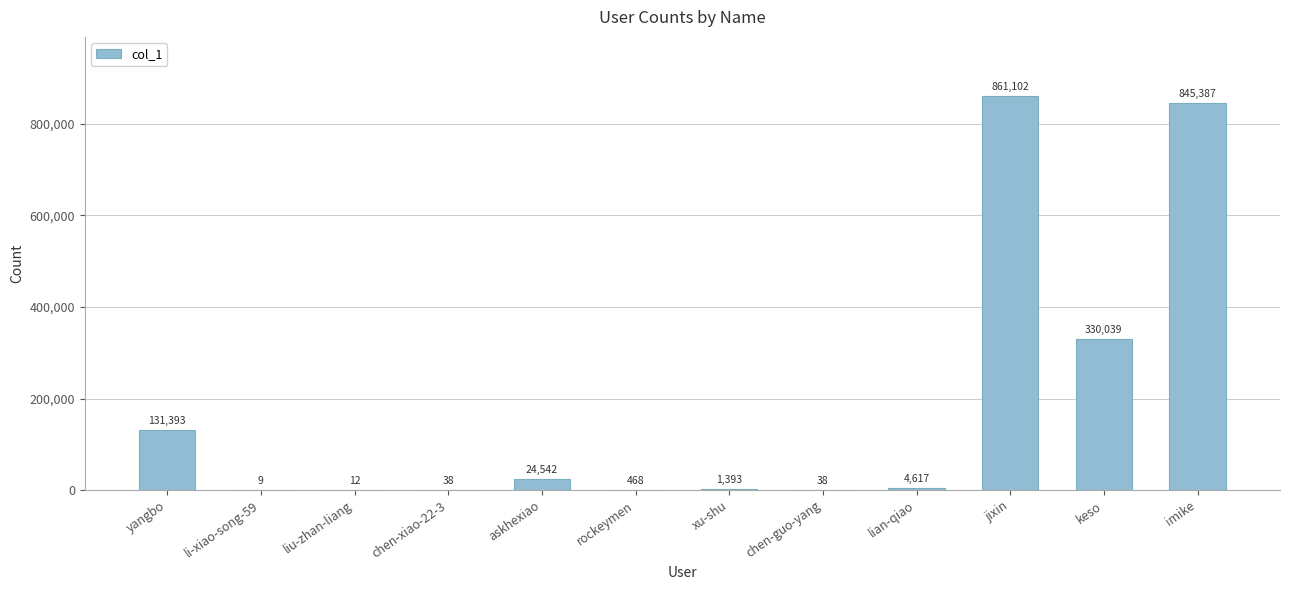

What is the greatest value displayed?

861102